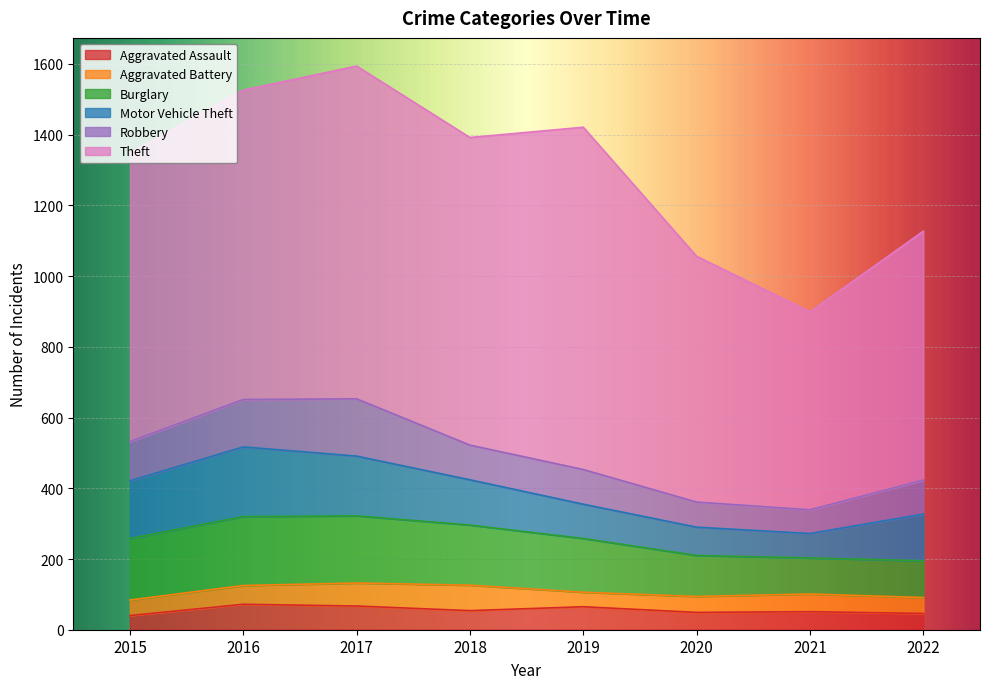

How many values in the Aggravated Assault series exceed 54?

3